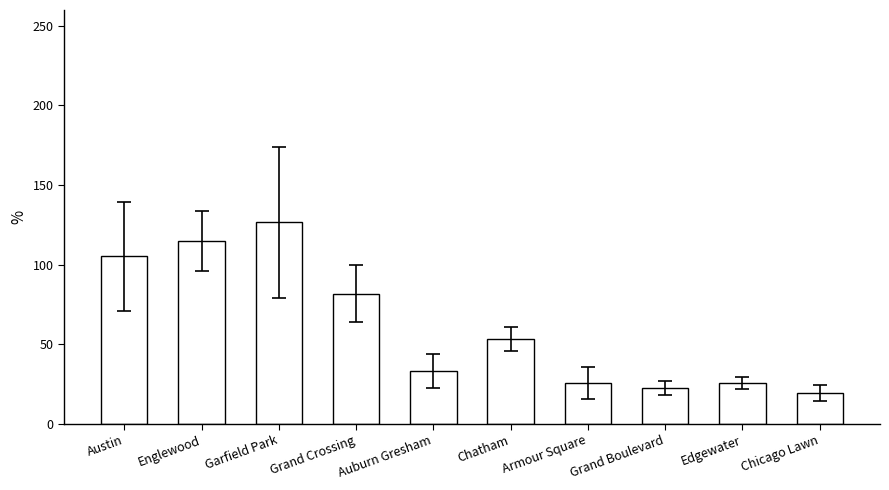

The value at Edgewater is 25.5. True or false?

True